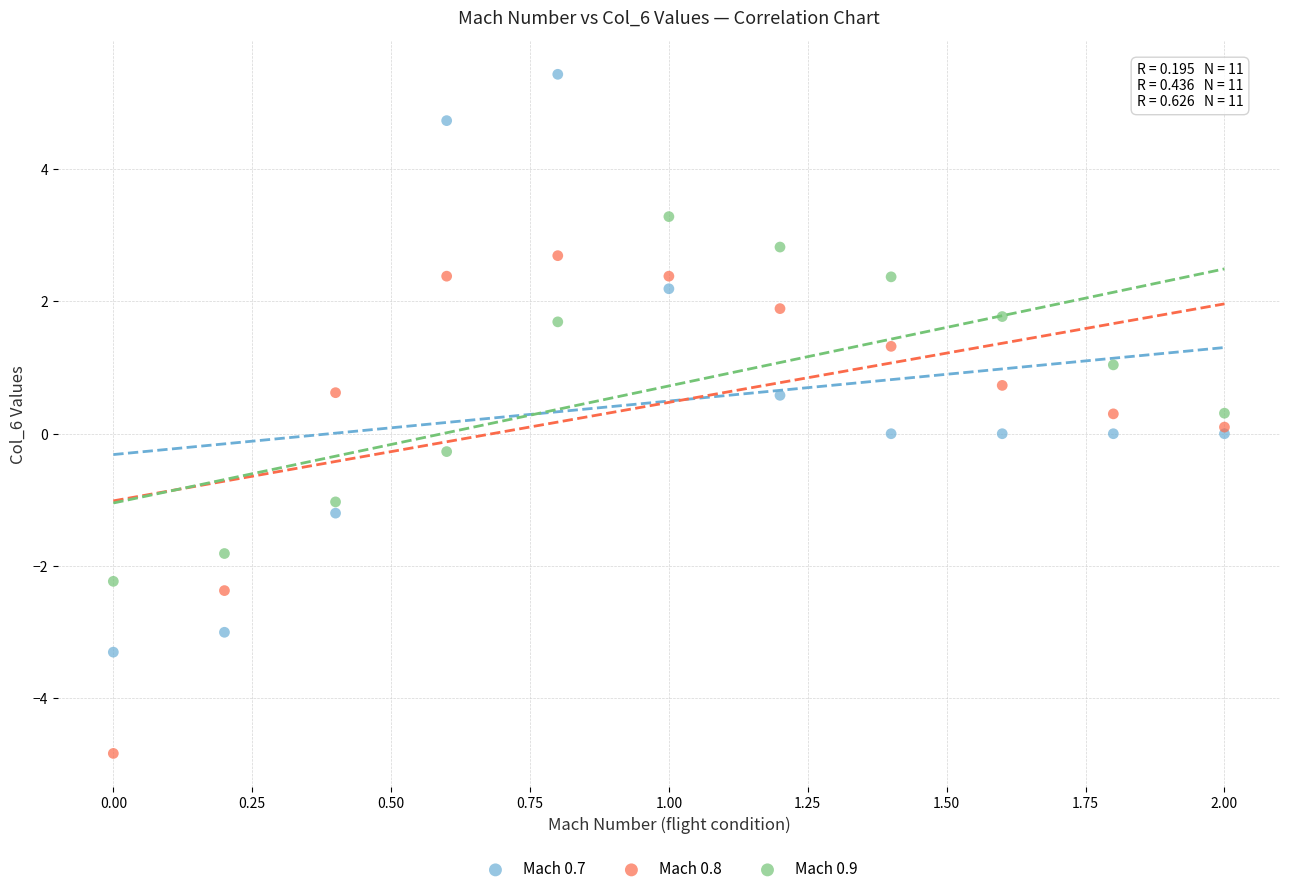

Which series reaches the maximum Y coordinate?

Mach 0.7